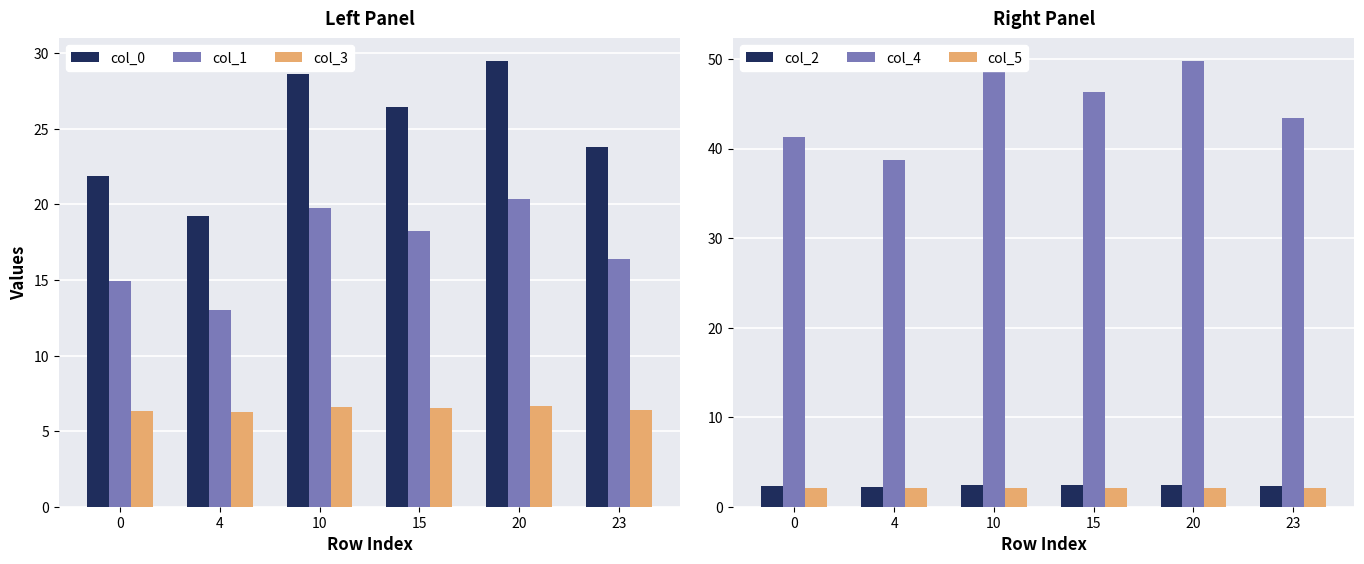

Which has a higher value, 20 or 0?

20